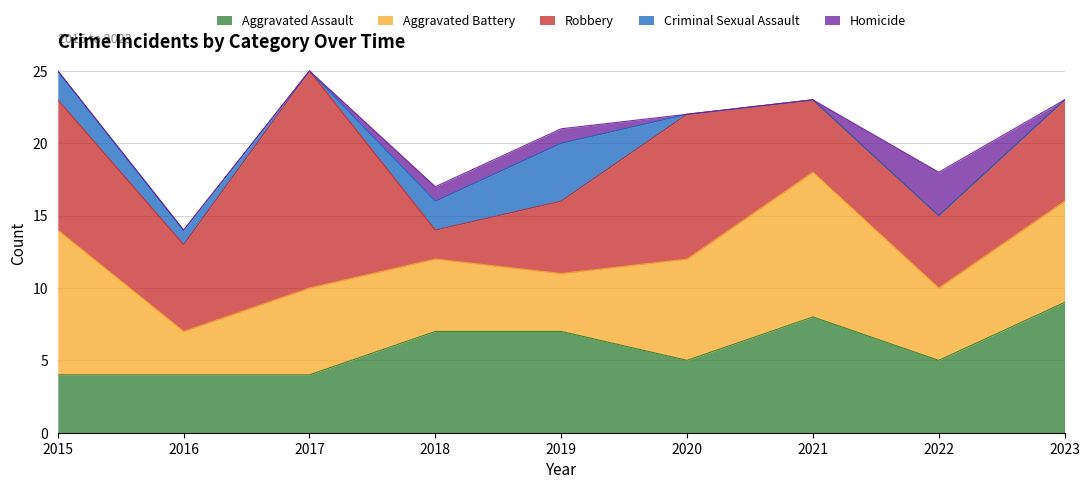

Which series has the largest total across all categories?

Robbery